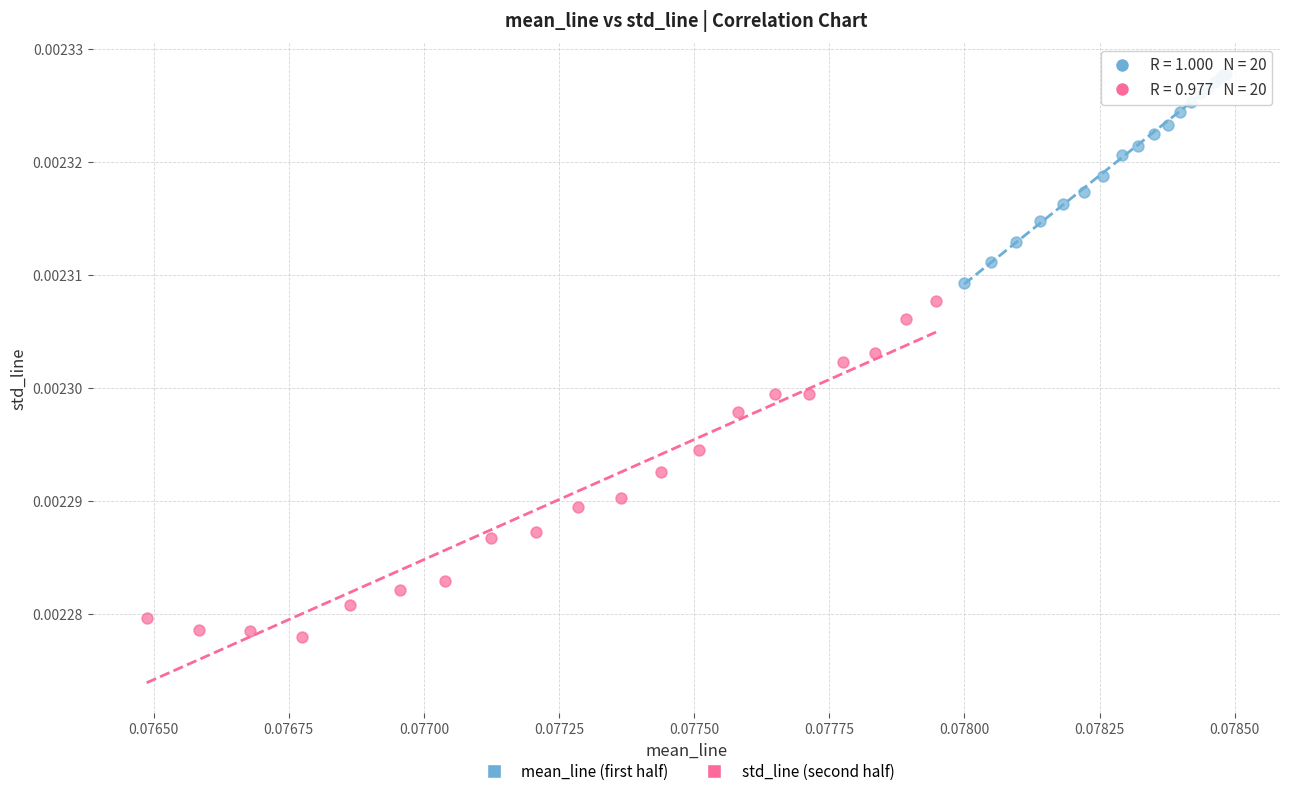

Which series contains the lowest Y value?

std_line (second half)